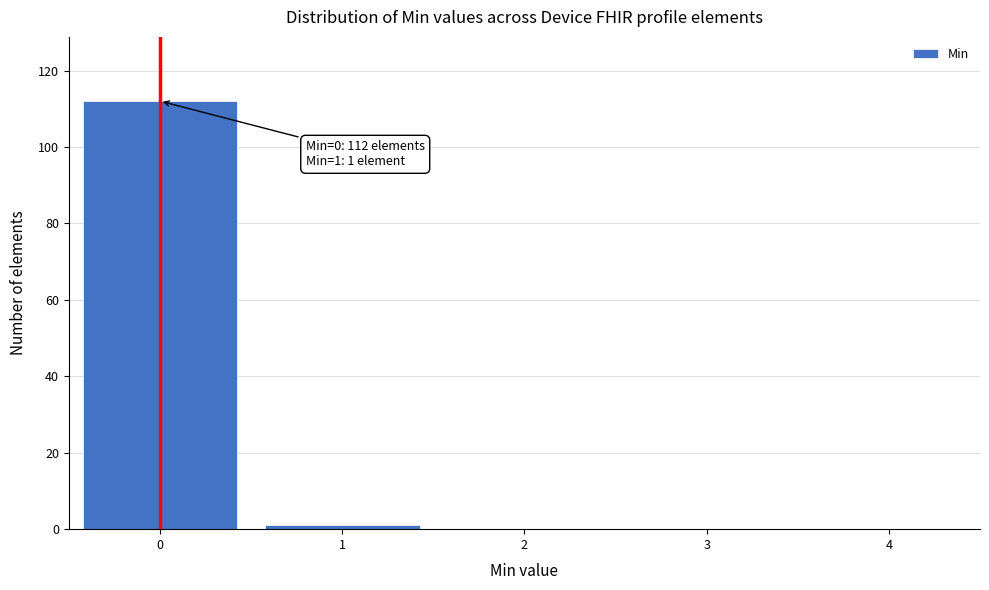

Reading left to right, what are all the values shown in this chart?

0=112	1=1	2=0	3=0	4=0